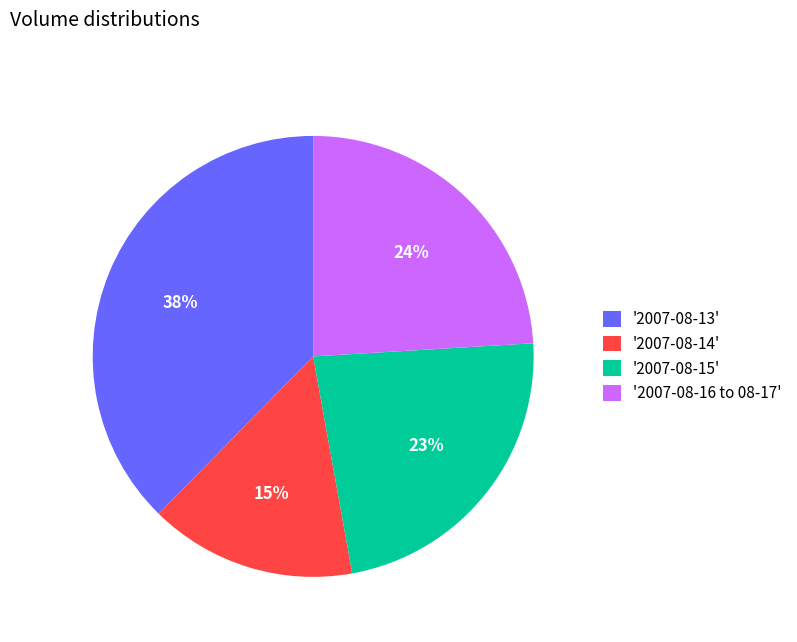

Which has a higher value, '2007-08-13' or '2007-08-14'?

'2007-08-13'